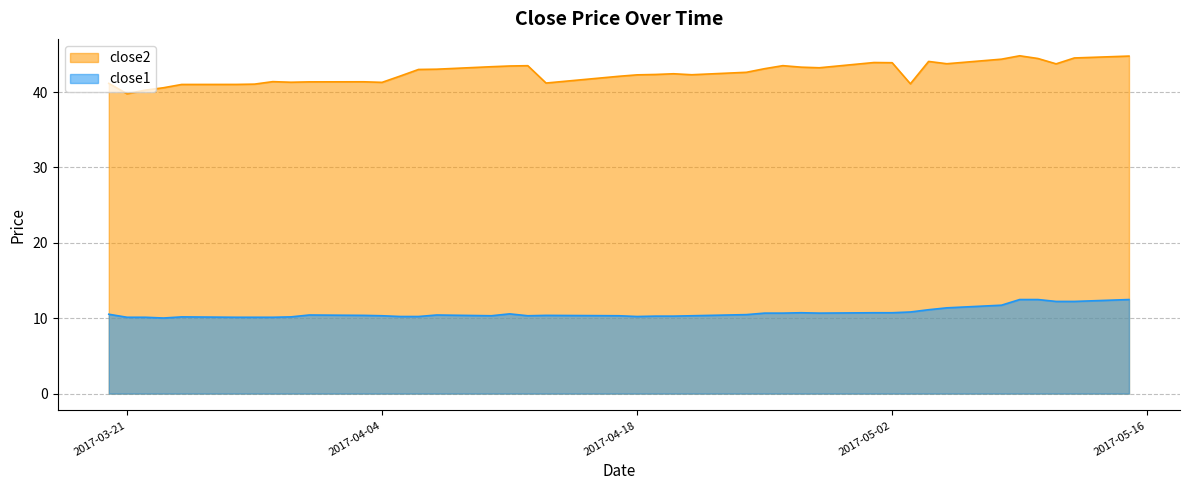

Reading left to right, what are all the values shown in this chart?

close2: 2017-03-20=41.1	2017-03-21=39.8	2017-03-22=40.2	2017-03-23=40.6	2017-03-24=41.0	2017-03-27=41.0	2017-03-28=41.0	2017-03-29=41.4	2017-03-30=41.3	2017-03-31=41.3	2017-04-03=41.4	2017-04-04=41.3	2017-04-05=42.1	2017-04-06=43.0	2017-04-07=43.0	2017-04-10=43.4	2017-04-11=43.5	2017-04-12=43.5	2017-04-13=41.2	2017-04-17=42.1	2017-04-18=42.3	2017-04-19=42.3	2017-04-20=42.4	2017-04-21=42.3	2017-04-24=42.6	2017-04-25=43.1	2017-04-26=43.5	2017-04-27=43.3	2017-04-28=43.2	2017-05-01=43.9	2017-05-02=43.9	2017-05-03=41.1	2017-05-04=44.1	2017-05-05=43.8	2017-05-08=44.4	2017-05-09=44.8	2017-05-10=44.4	2017-05-11=43.7	2017-05-12=44.5	2017-05-15=44.8
close1: 2017-03-20=10.5	2017-03-21=10.1	2017-03-22=10.1	2017-03-23=10.0	2017-03-24=10.2	2017-03-27=10.1	2017-03-28=10.1	2017-03-29=10.1	2017-03-30=10.2	2017-03-31=10.4	2017-04-03=10.4	2017-04-04=10.3	2017-04-05=10.2	2017-04-06=10.2	2017-04-07=10.4	2017-04-10=10.3	2017-04-11=10.6	2017-04-12=10.3	2017-04-13=10.4	2017-04-17=10.3	2017-04-18=10.2	2017-04-19=10.3	2017-04-20=10.3	2017-04-21=10.3	2017-04-24=10.5	2017-04-25=10.7	2017-04-26=10.7	2017-04-27=10.7	2017-04-28=10.7	2017-05-01=10.7	2017-05-02=10.7	2017-05-03=10.8	2017-05-04=11.1	2017-05-05=11.4	2017-05-08=11.7	2017-05-09=12.5	2017-05-10=12.5	2017-05-11=12.2	2017-05-12=12.2	2017-05-15=12.5